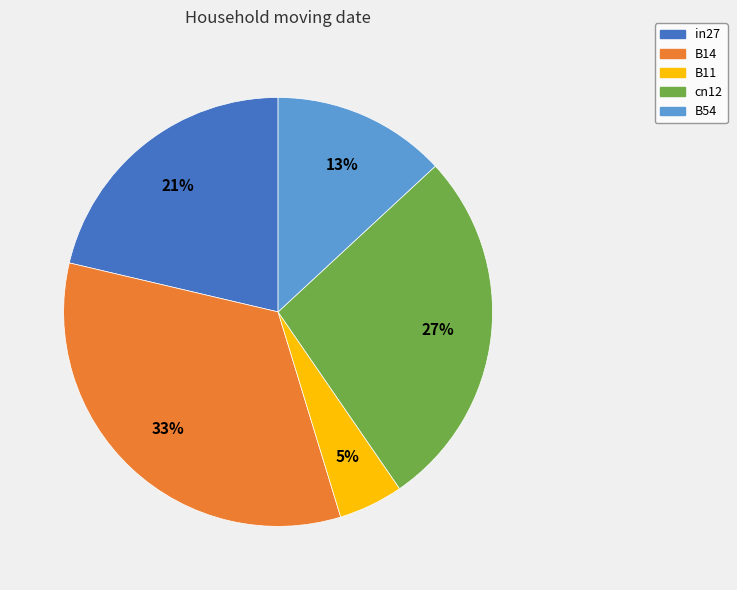

To the nearest percent, what portion does B14 represent?

33%